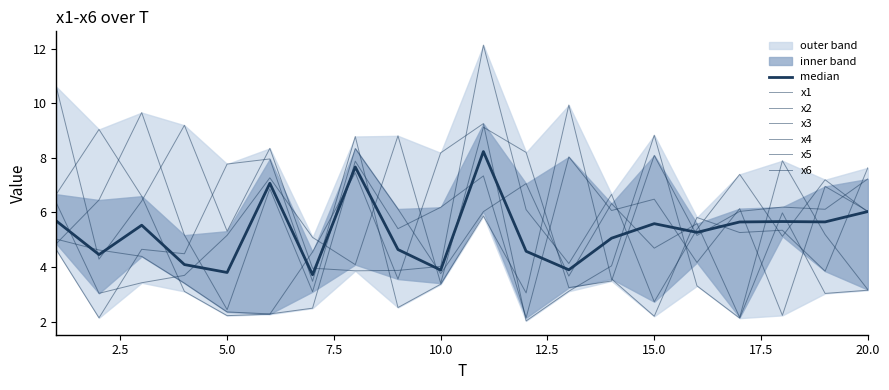

Reading right to left, extract all data points from this chart.

x1: 20=3.2	19=5.2	18=7.9	17=2.2	16=5.6	15=4.7	14=6.3	13=3.7	12=7.1	11=6.0	10=3.8	9=6.1	8=8.3	7=3.1	6=6.9	5=2.4	4=5.2	3=9.7	2=6.5	1=4.9
x2: 20=7.6	19=3.8	18=5.3	17=5.3	16=5.8	15=2.2	14=3.6	13=9.9	12=3.0	11=5.9	10=3.4	9=2.5	8=8.8	7=3.5	6=8.0	5=7.8	4=4.5	3=4.6	2=2.1	1=4.6
x3: 20=6.0	19=7.2	18=5.1	17=7.4	16=5.4	15=2.7	14=6.7	13=4.1	12=6.1	11=12.1	10=4.0	9=3.9	8=3.9	7=4.0	6=8.4	5=5.3	4=9.2	3=6.4	2=4.3	1=10.6
x4: 20=3.1	19=3.0	18=6.0	17=2.1	16=3.3	15=8.8	14=4.0	13=3.1	12=2.0	11=9.3	10=8.2	9=3.6	8=7.5	7=4.6	6=2.3	5=2.2	4=3.1	3=6.6	2=9.0	1=6.7
x5: 20=7.2	19=6.1	18=6.2	17=6.0	16=5.2	15=8.1	14=3.5	13=3.2	12=8.2	11=9.1	10=3.4	9=8.8	8=4.1	7=5.1	6=7.3	5=5.2	4=3.7	3=3.4	2=3.0	1=6.4
x6: 20=6.0	19=7.0	18=2.2	17=6.1	16=4.2	15=6.5	14=6.1	13=8.0	12=2.1	11=7.3	10=6.2	9=5.4	8=7.9	7=2.5	6=2.3	5=2.4	4=3.4	3=4.4	2=4.6	1=5.0